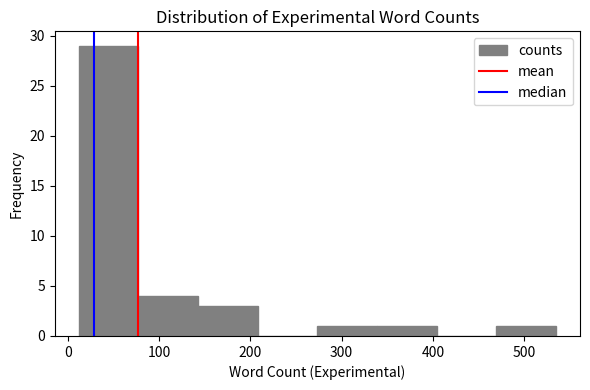

Reading left to right, list every bar in this chart as the range it spans on the x-axis followed by its height. Neither the bar edges nor the heights are printed on the chart, so give them approximately, as read against the axes.

10 to 80: 29
80 to 140: 4
140 to 210: 3
210 to 270: 0
270 to 340: 1
340 to 400: 1
400 to 470: 0
470 to 540: 1